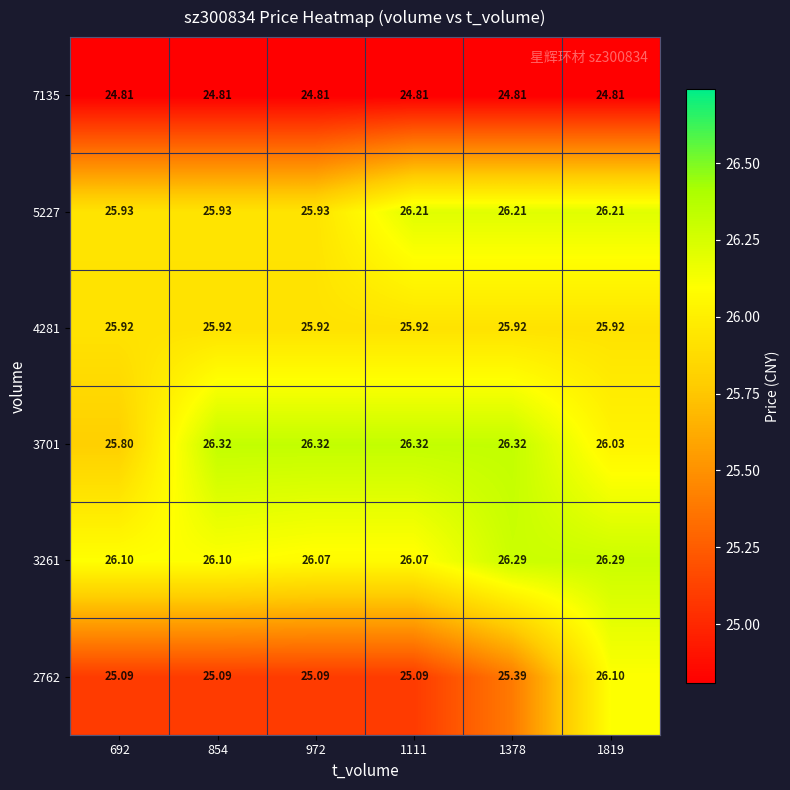

Is the value of 3701 at 1378 greater than the value of 3261 at 972?

Yes